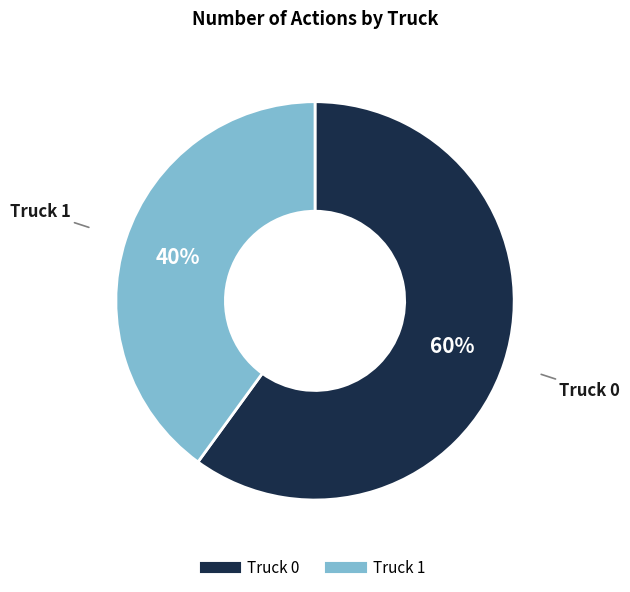

What is the ratio of the value at Truck 0 to the value at Truck 1?

1.5